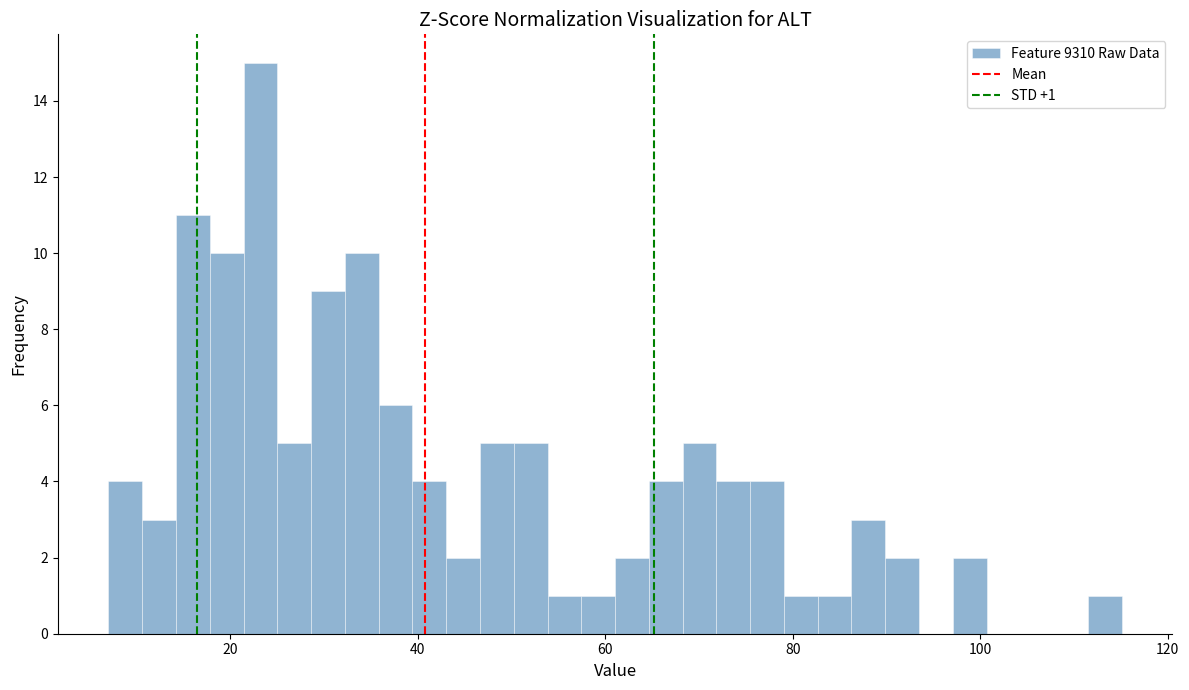

Around what value on the x-axis is the tallest bar? Give the approximate position of its centre, as read against the axis.

24